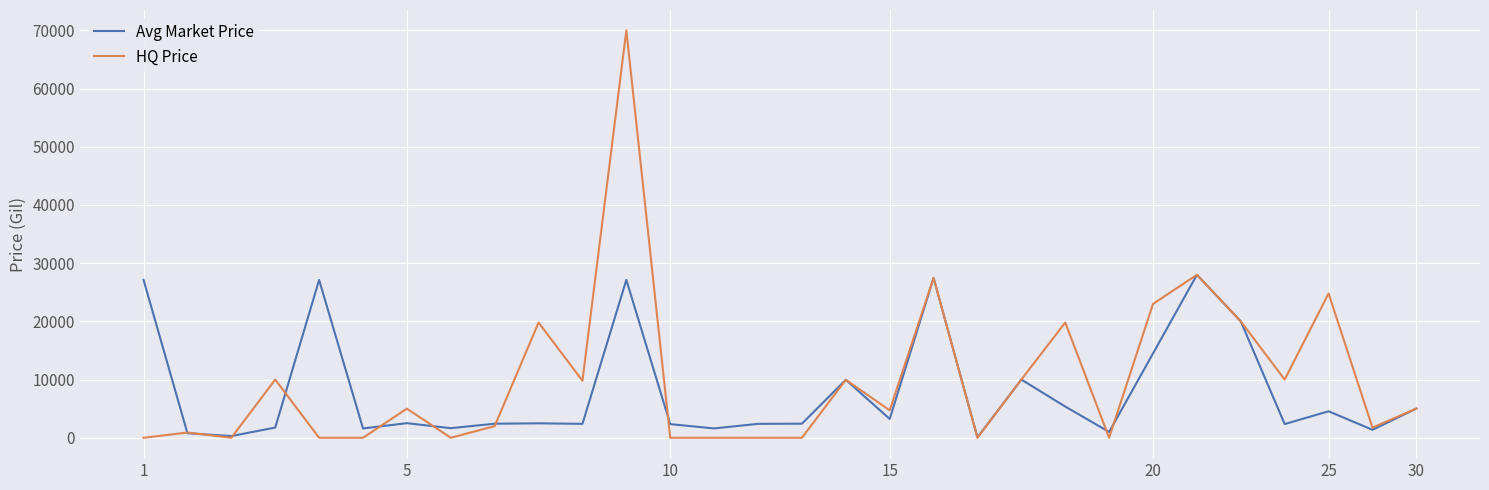

What is the greatest value displayed?

70000.0